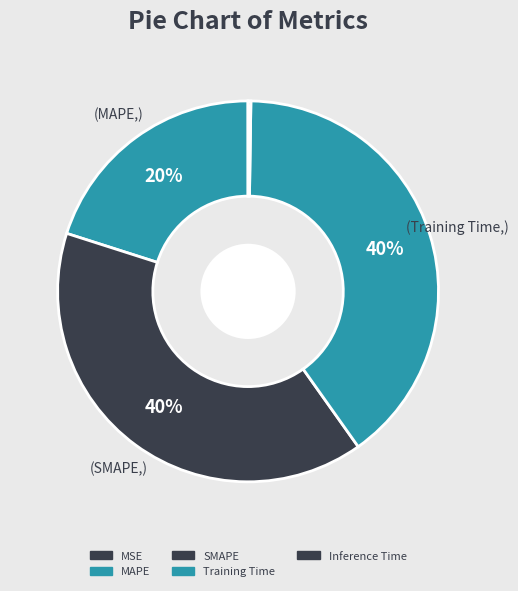

How many slices are in this pie chart?

5